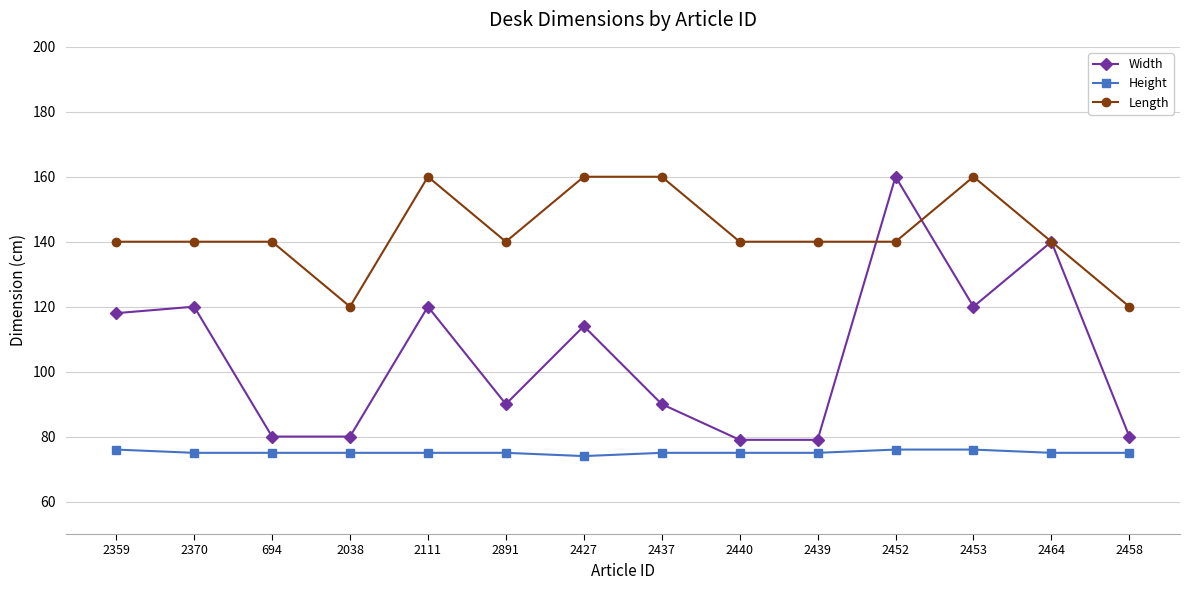

At which label does Width first exceed 114?

2359